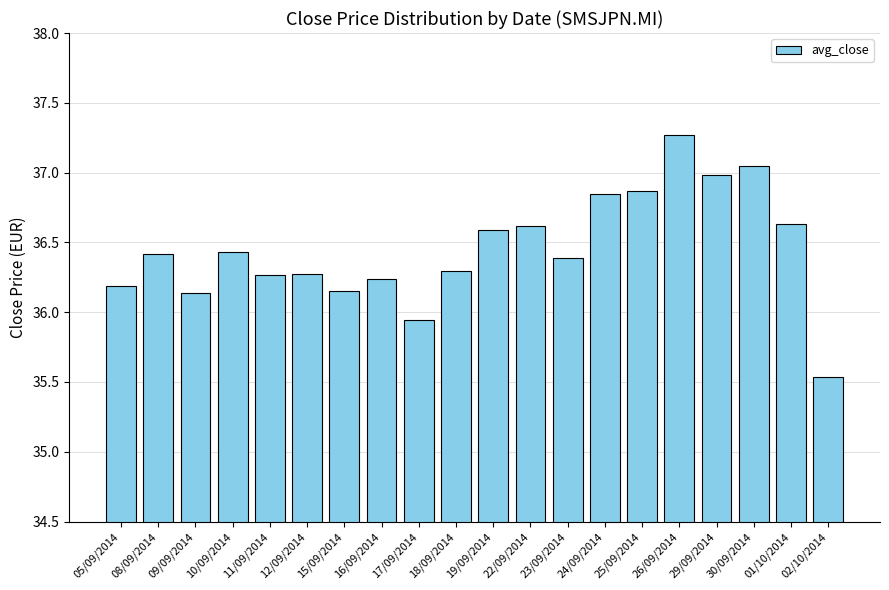

What is the difference between the maximum and minimum values?

1.7